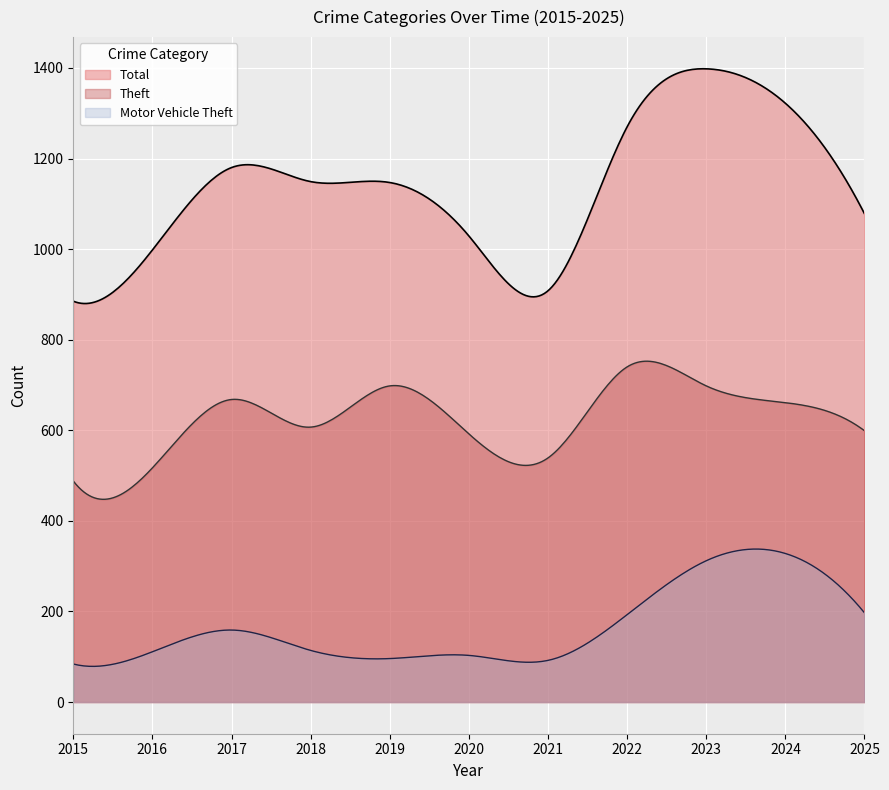

Is it true that Aggravated Assault equals 32 at 2024?

False